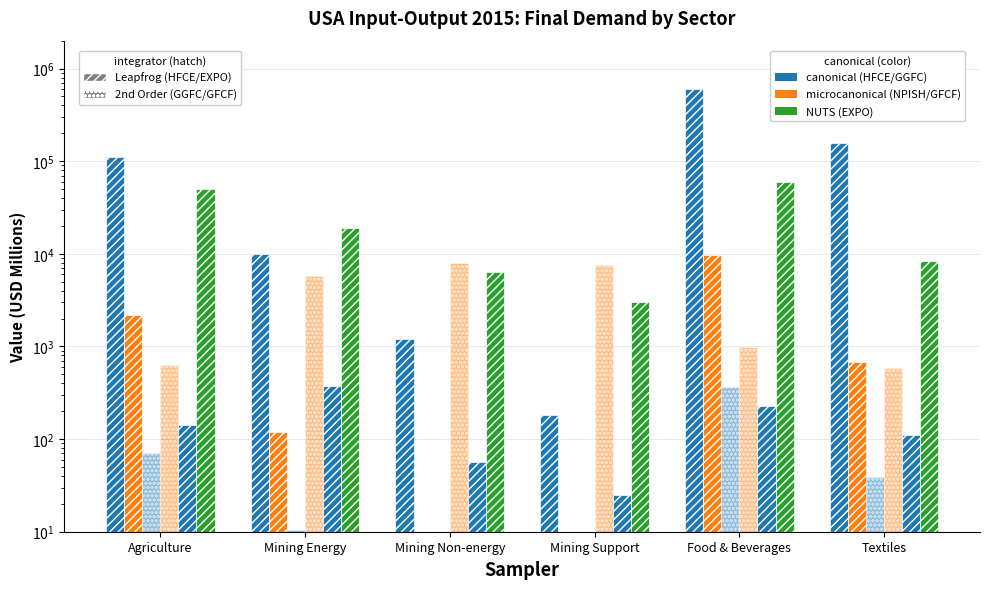

Rank the series at Textiles from highest to lowest value.

HFCE (canonical), EXPO (NUTS), NPISH (microcanonical), GFCF (microcanonical_2), INVNT (canonical_3), GGFC (canonical_2)